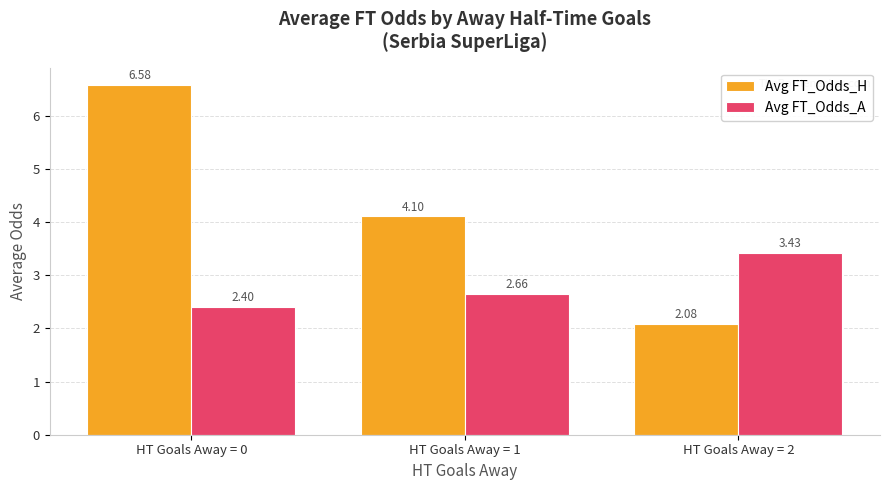

Does the chart contain stacked bars?

No